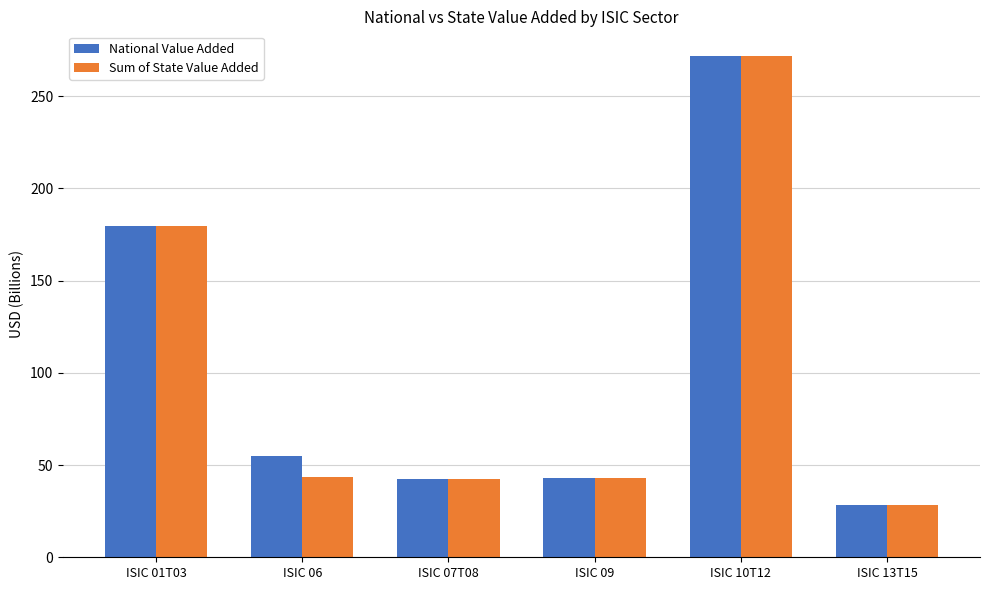

What are all the series names shown in the legend?

National Value Added, Sum of State Value Added